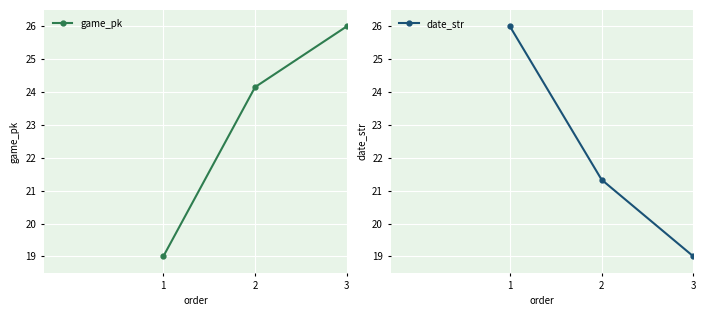

How many lines are shown in the chart?

2